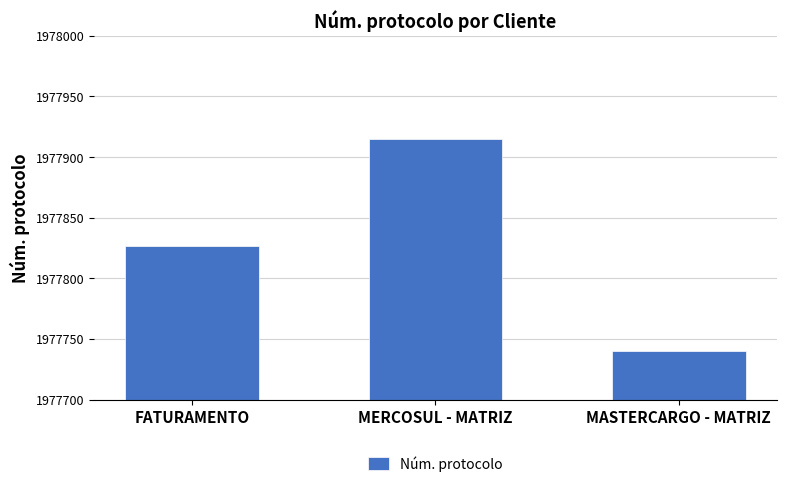

What position from the left is FATURAMENTO?

1